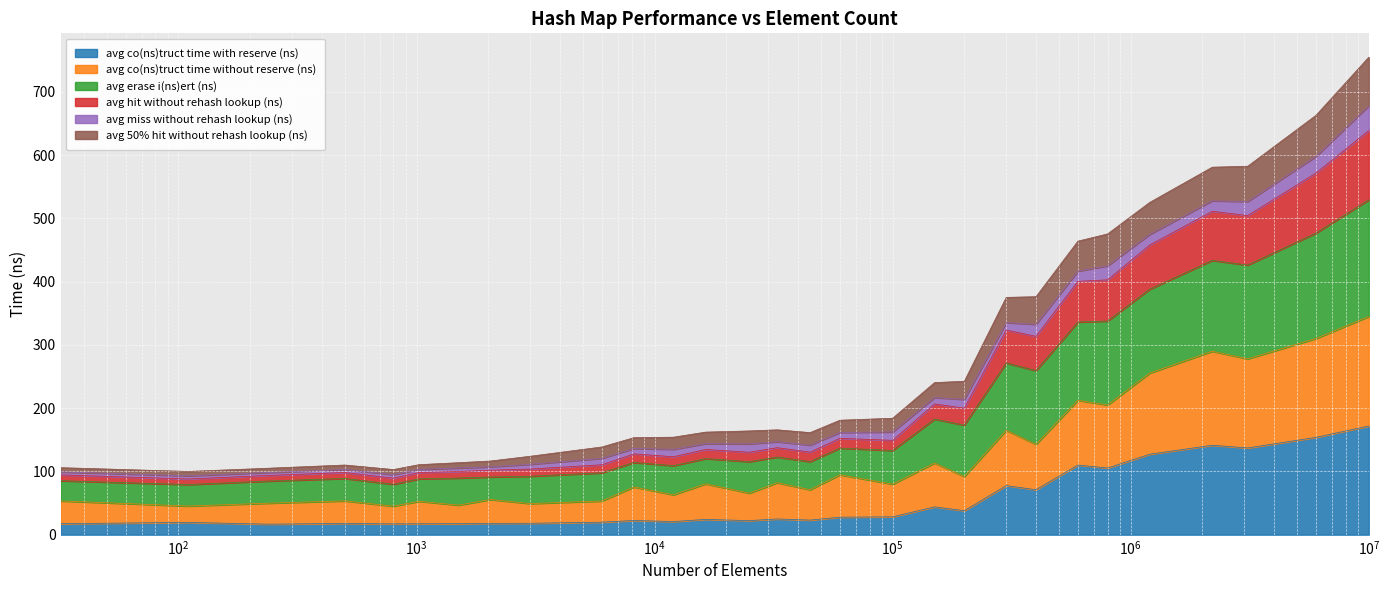

What is the maximum value for avg co(ns)truct time with reserve (ns)?

171.8